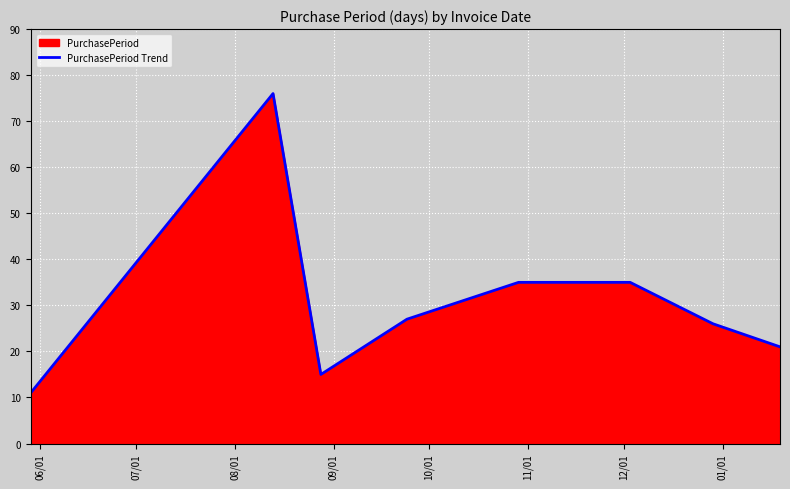

What is the difference between the second highest and minimum values?

24